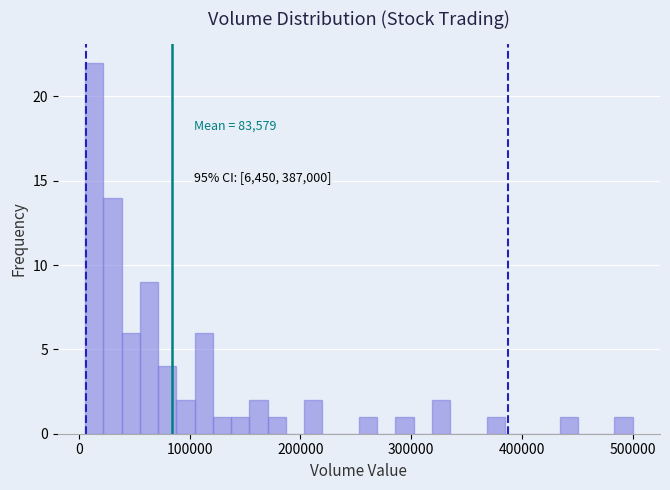

Around what value on the x-axis is the tallest bar? Give the approximate position of its centre, as read against the axis.

10000